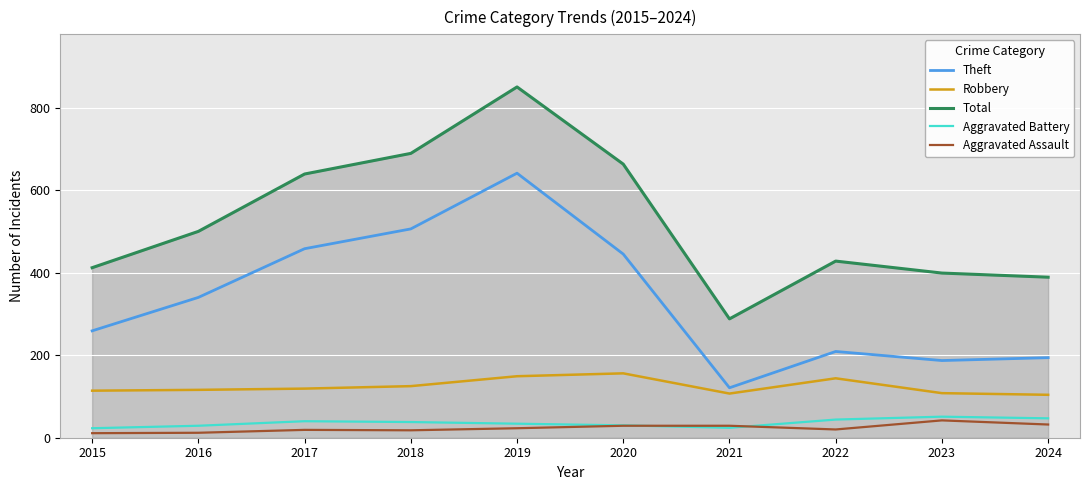

True or false: Aggravated Battery and Robbery intersect in this chart.

False